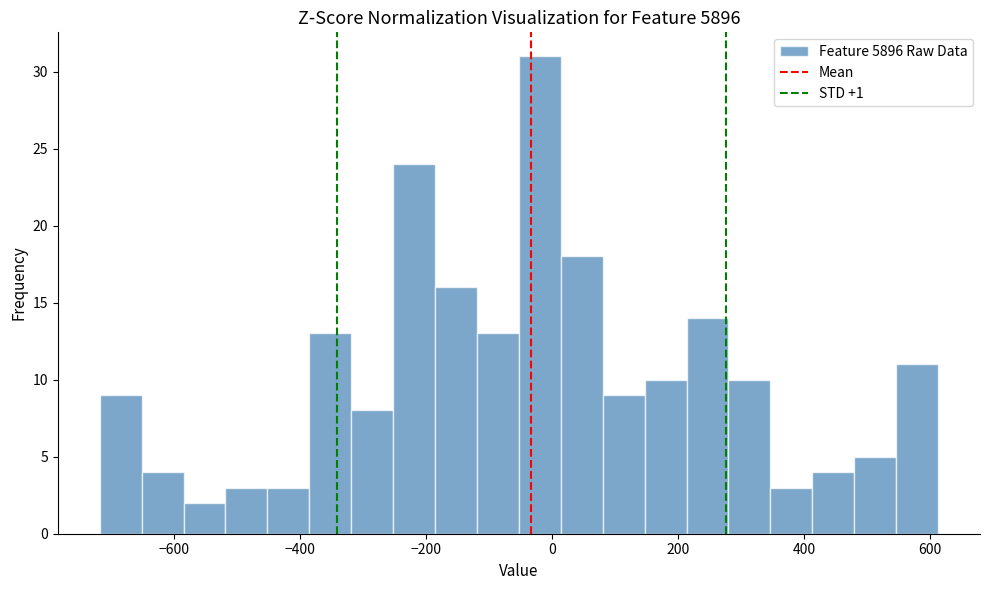

Read against the x-axis, roughly where is the centre of the tallest bar?

-20